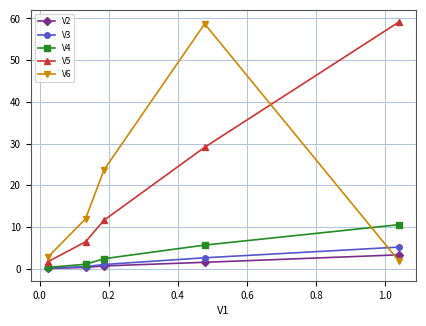

After their last crossing, which series has the higher values: V4 or V6?

V4